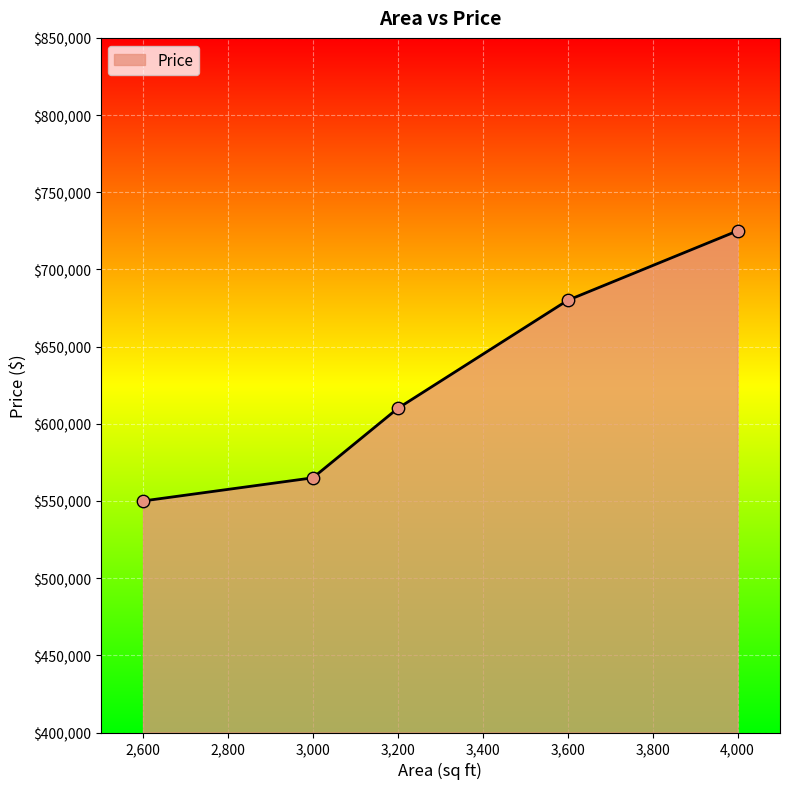

What is the ratio of the value at 3,000 to the value at 2,600?

1.0